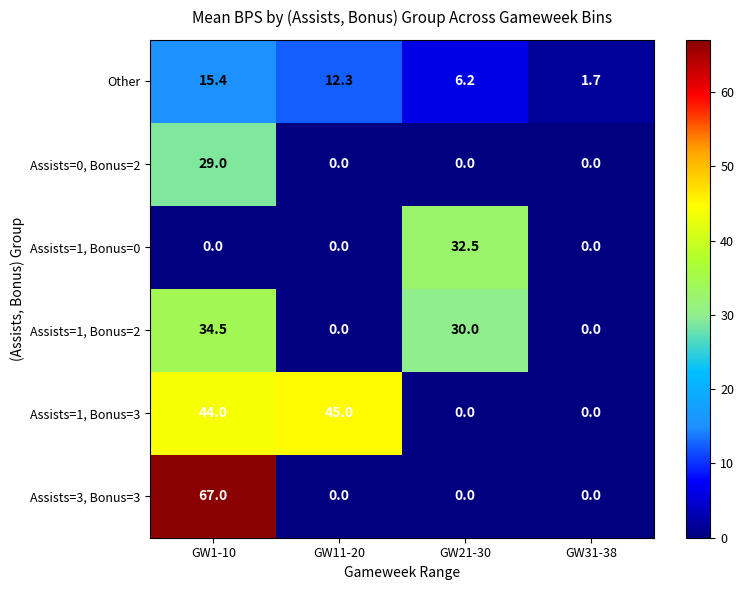

What is the spread (max minus min) of values at GW1-10?

67.0